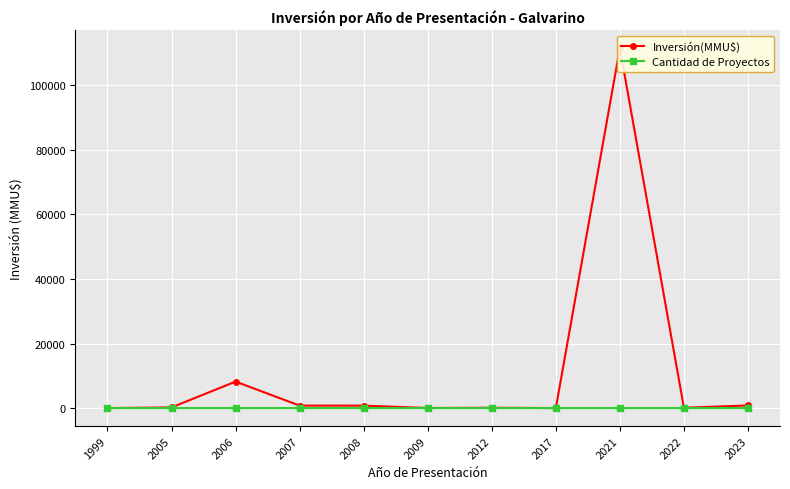

Reading left to right, list all the values displayed in this chart.

Inversión(MMU$): 0	200	8200	766	750	22	100	1	111488	100	805
Cantidad de Proyectos: 1	2	4	4	3	1	1	1	1	2	1